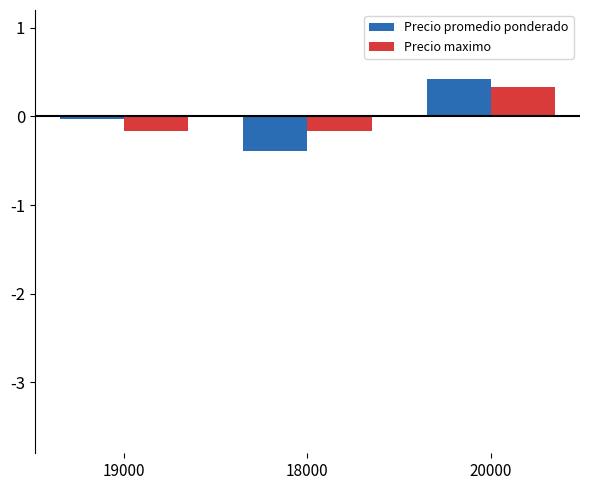

True or false: Precio promedio ponderado has a value of -0.0 at 19000.

True